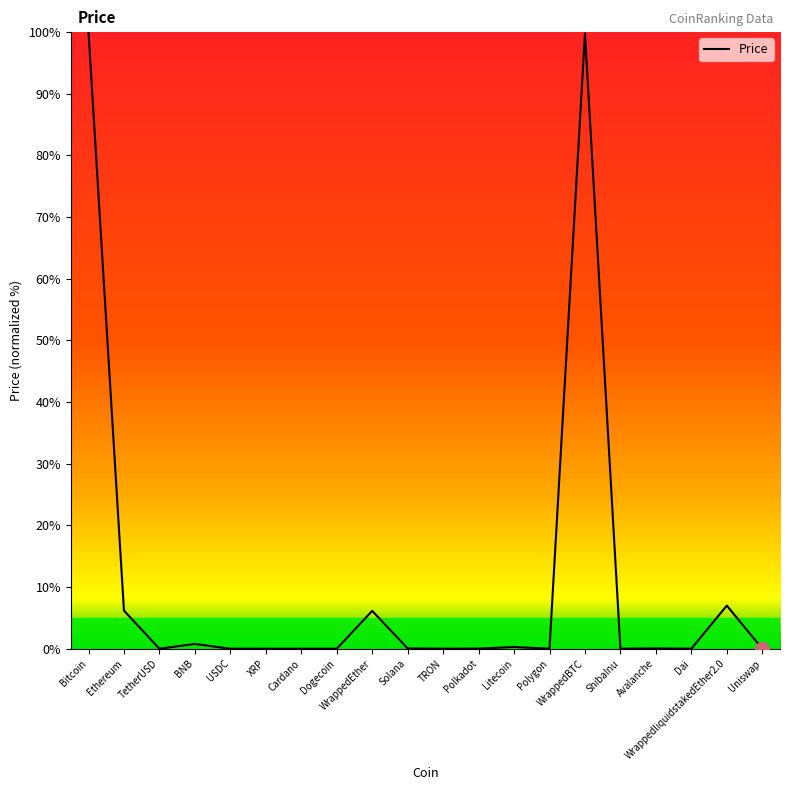

What is the difference between the second highest and second lowest values?

99.8